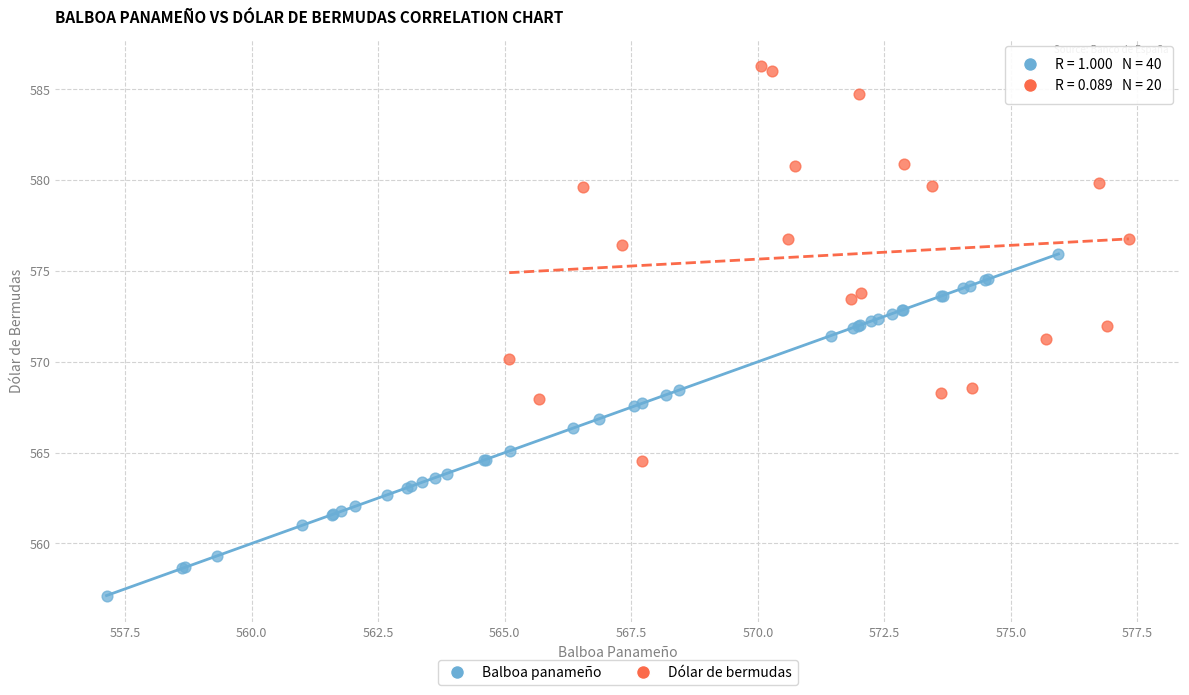

Which series reaches the maximum Y coordinate?

Dólar de bermudas